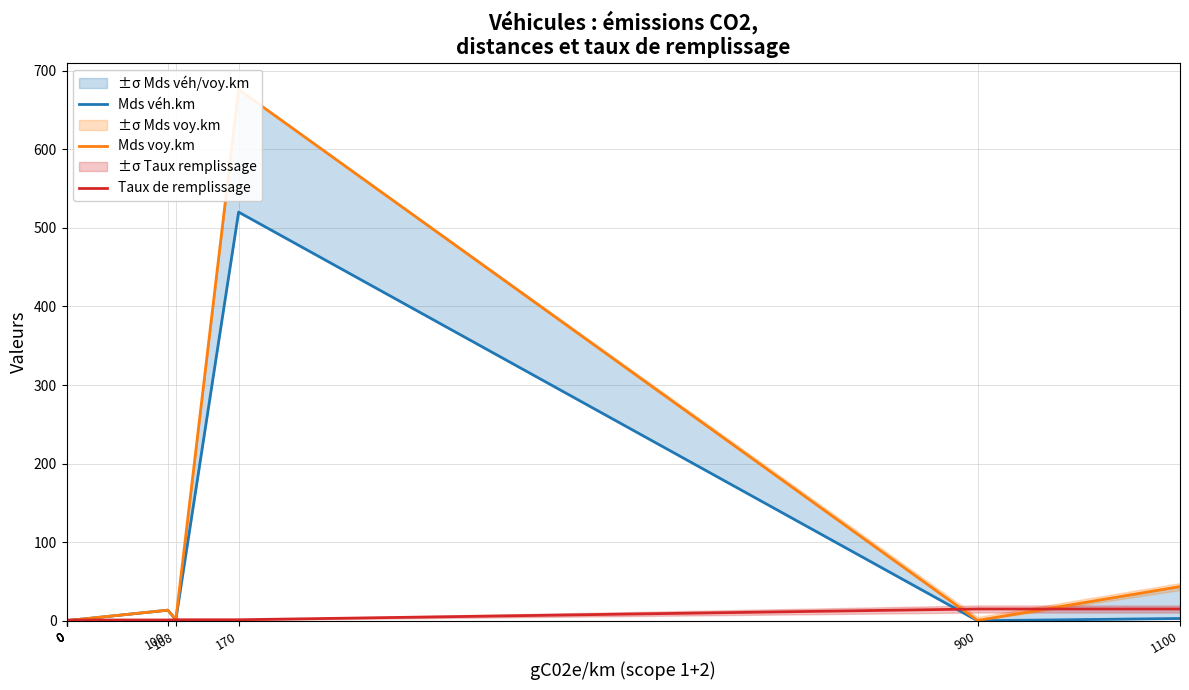

What is the sum of all Mds véh.km values?

539.0